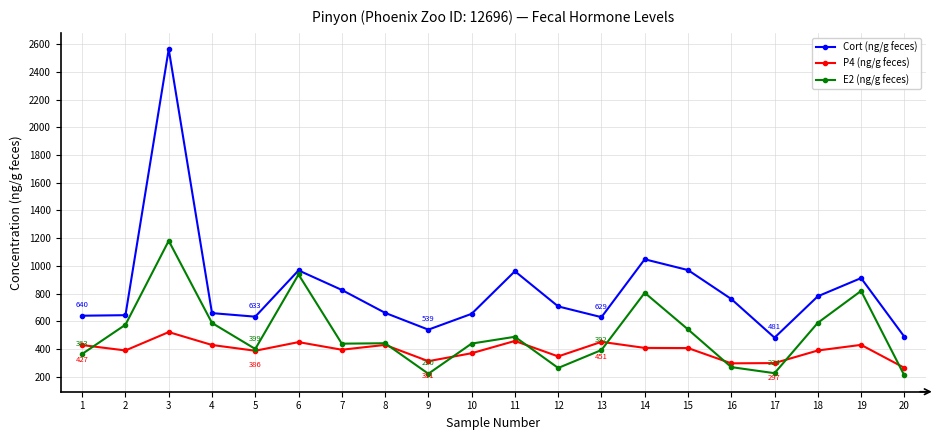

Where is the first local minimum for E2 (ng/g feces)?

5